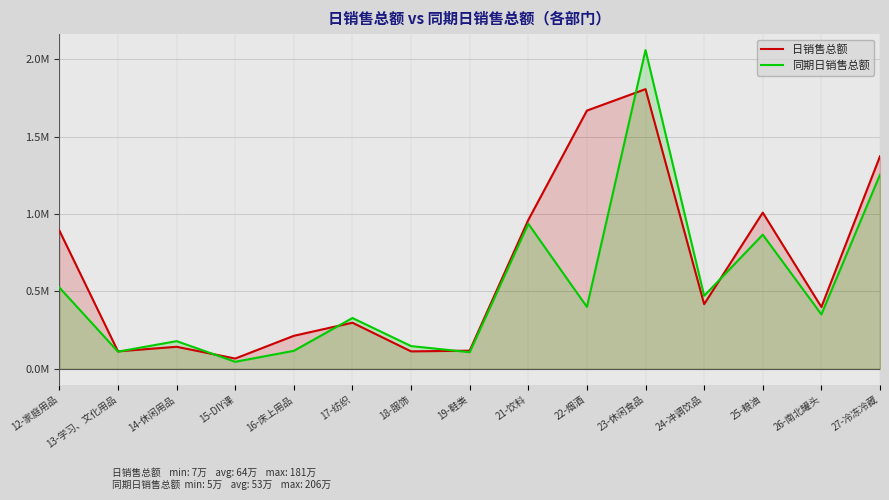

Reading right to left, extract all data points from this chart.

日销售总额: 1373858.3	399345.1	1009581.4	417780.5	1808184.3	1669305.5	962086.8	117055.2	112426.2	297767.0	213079.4	66015.8	142198.8	112612.4	893883.6
同期日销售总额: 1254667.9	351526.2	866965.4	471621.1	2060797.5	399995.9	937409.9	107025.7	146669.3	328087.3	116025.0	45045.0	178555.9	110716.3	525342.0